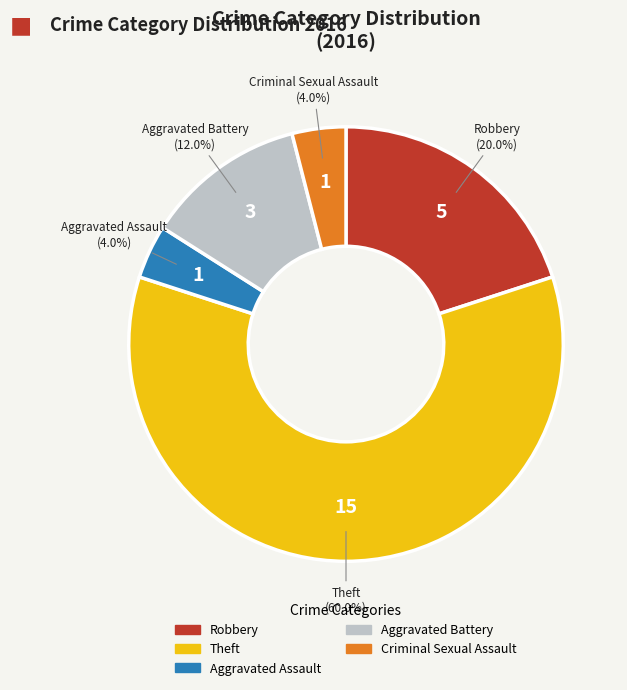

To the nearest percent, what percentage of the pie is Robbery?

20%